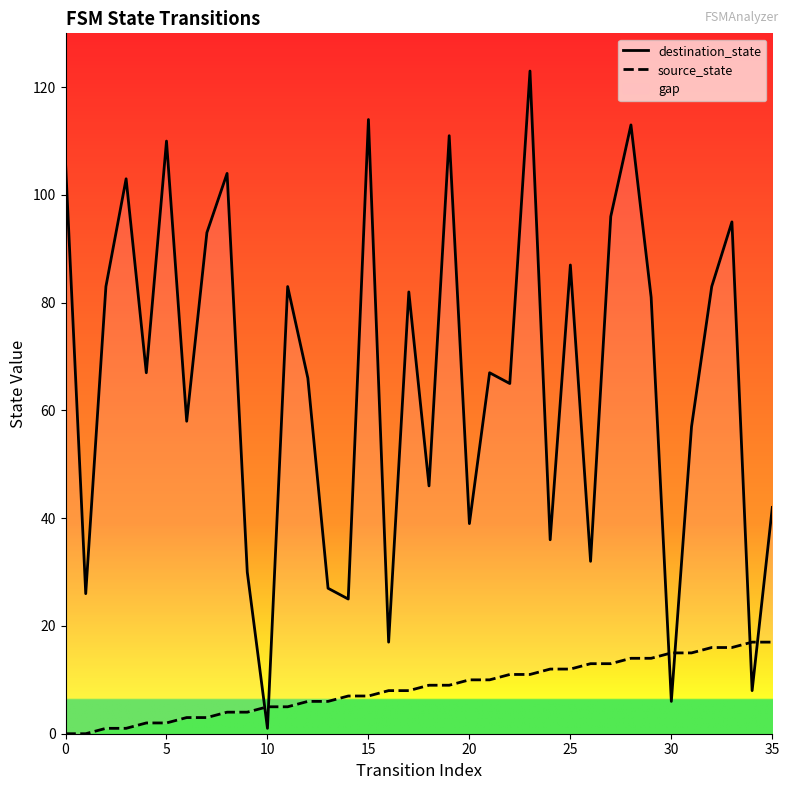

Is the value of source_state at 35 greater than the value of destination_state at 22?

No